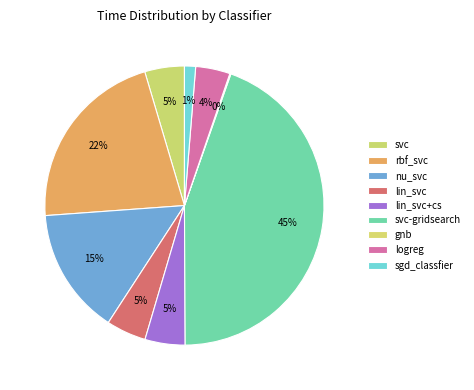

What is the change in value from svc to rbf_svc?

+1.5